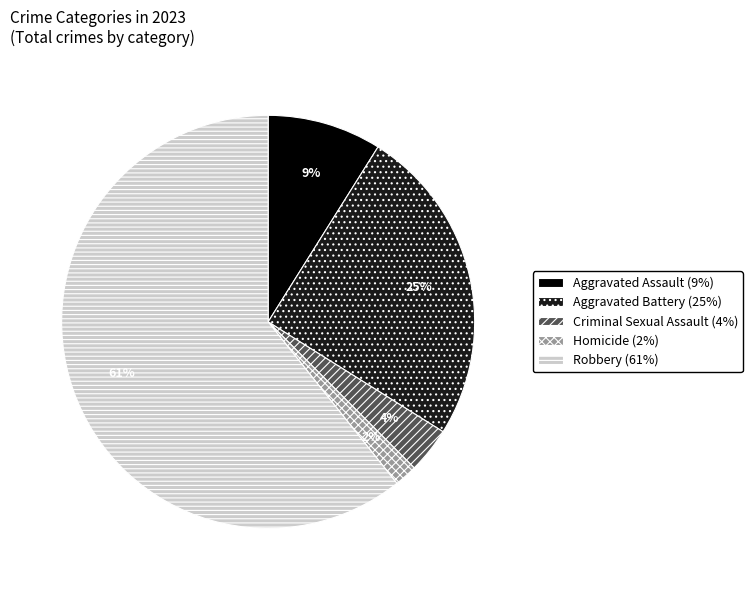

Is it true that Robbery is 61% of the pie?

True